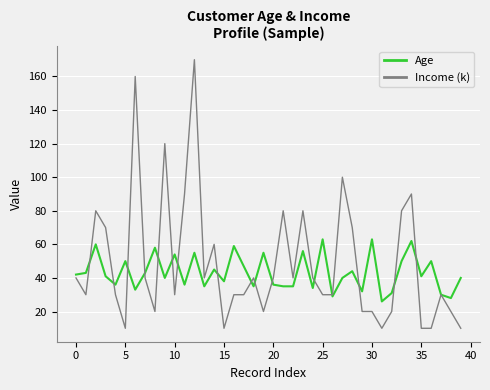

Which series has the largest range (max minus min)?

Income (k)